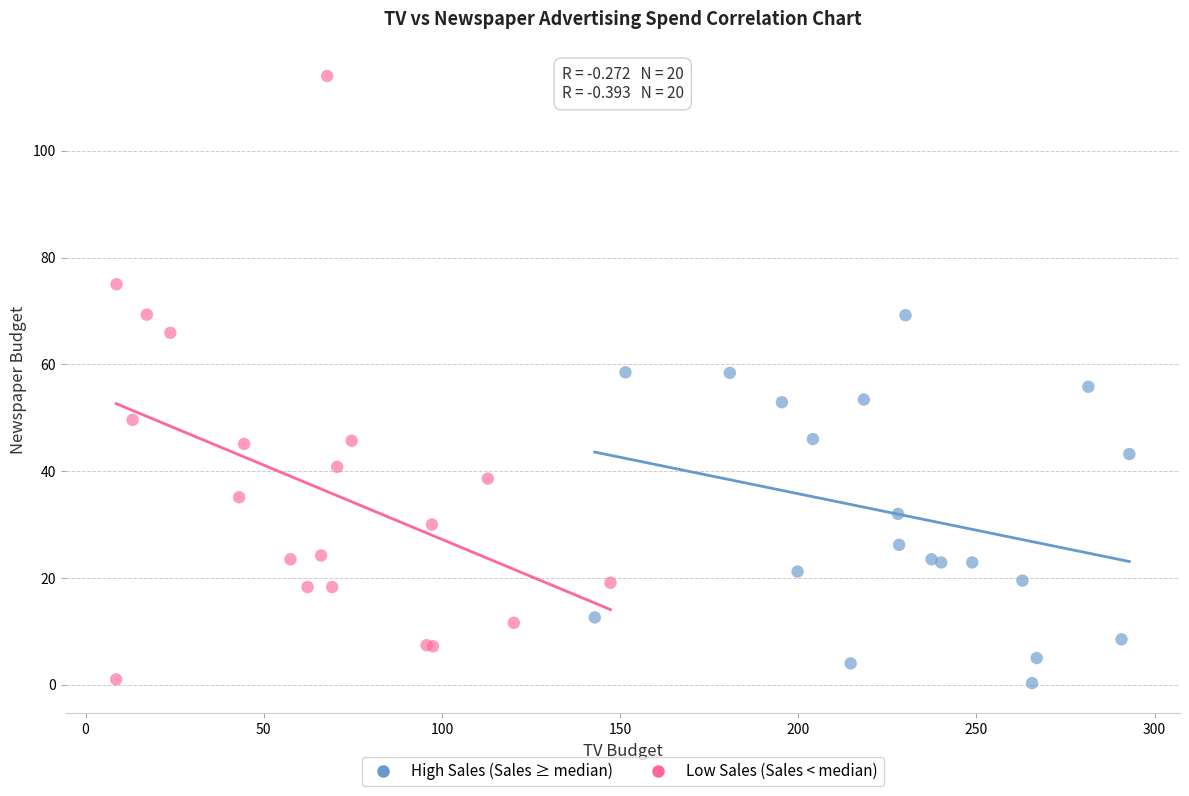

Which series has the largest Y range (max minus min)?

Low Sales (Sales < median)